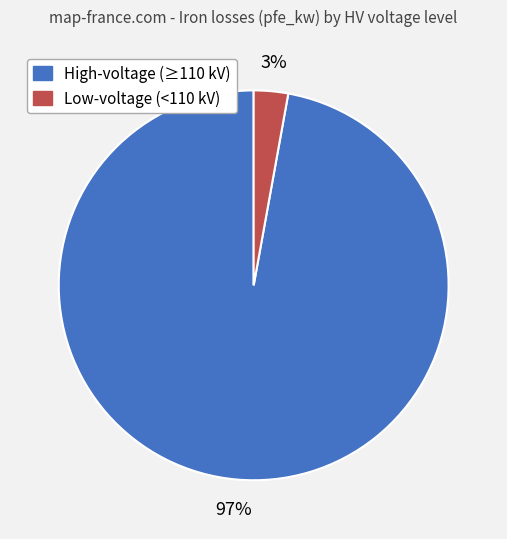

Is there a majority slice in this chart?

Yes